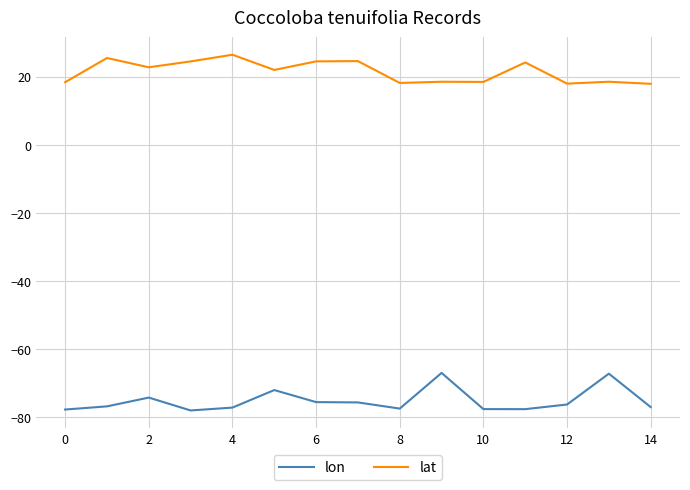

What is the difference between the maximum and minimum values in the lat series?

8.5